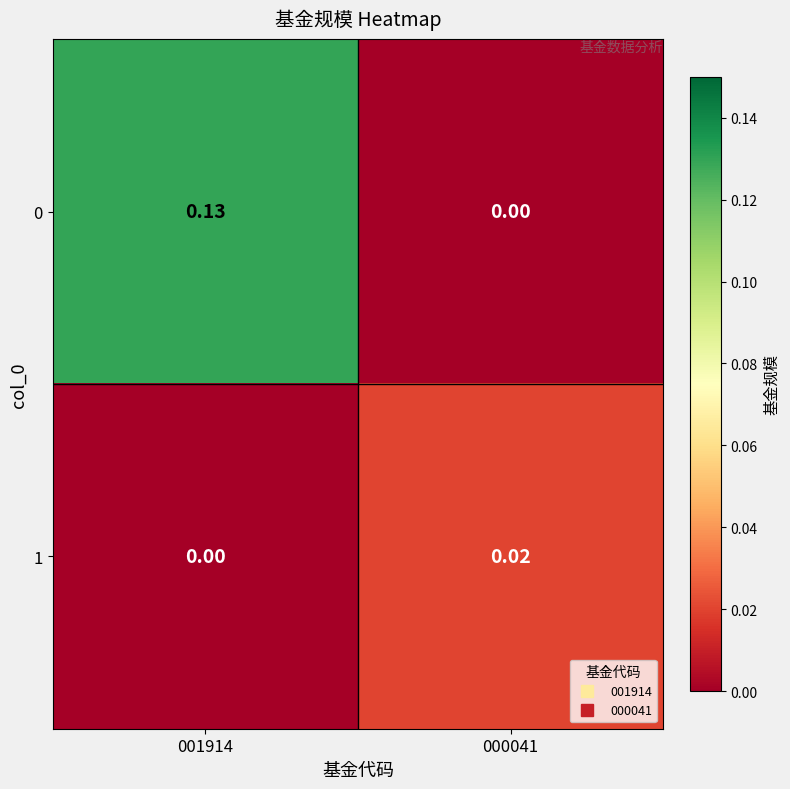

At how many categories does at least one series exceed 0?

2